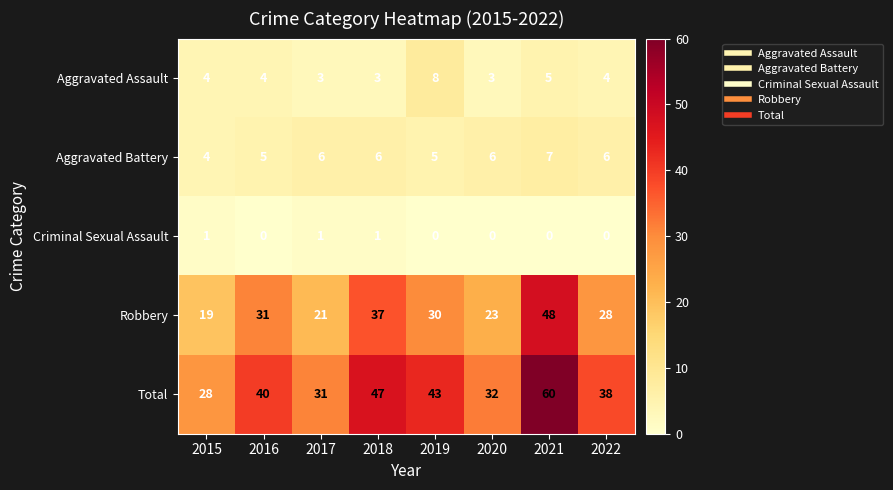

What is the maximum value shown in the chart?

60